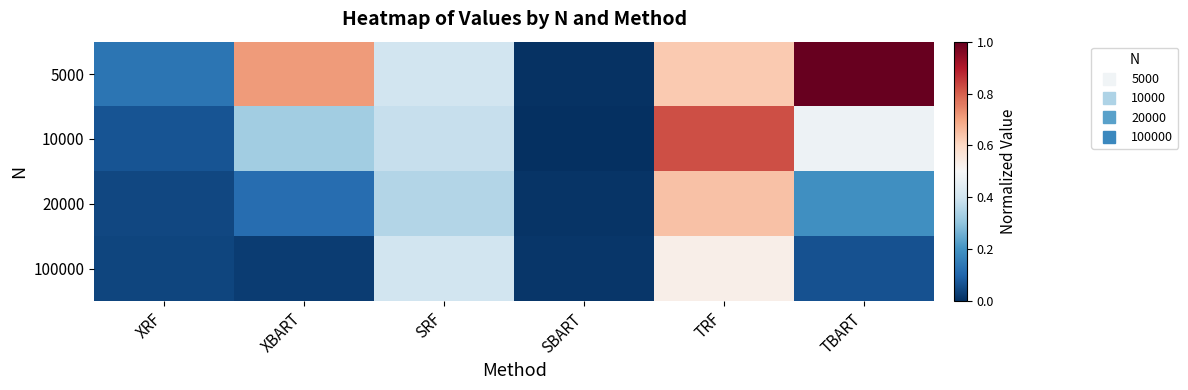

Which category has the lowest value across all series?

SBART